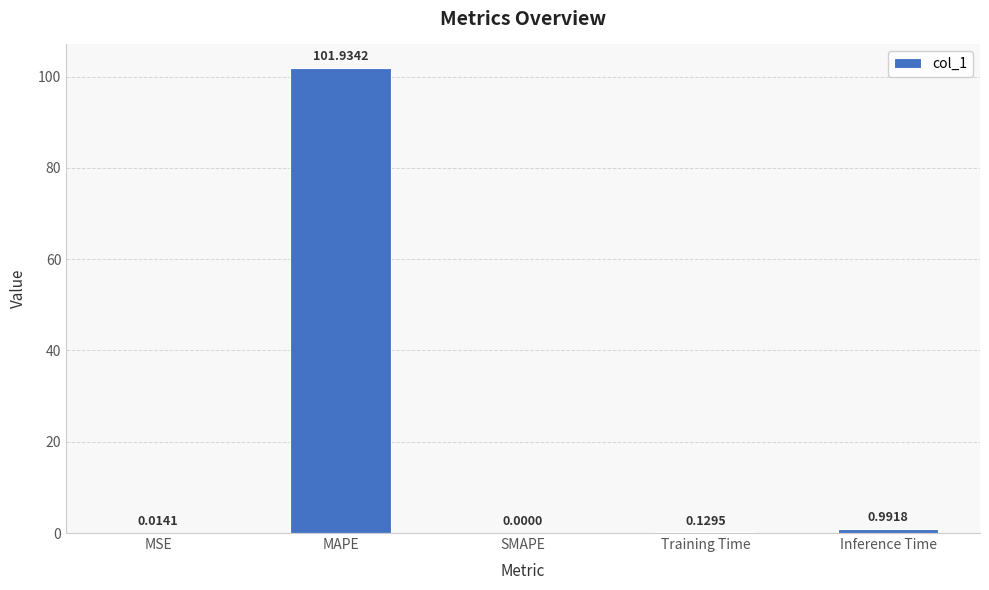

At which label is the value closest to 50?

Inference Time